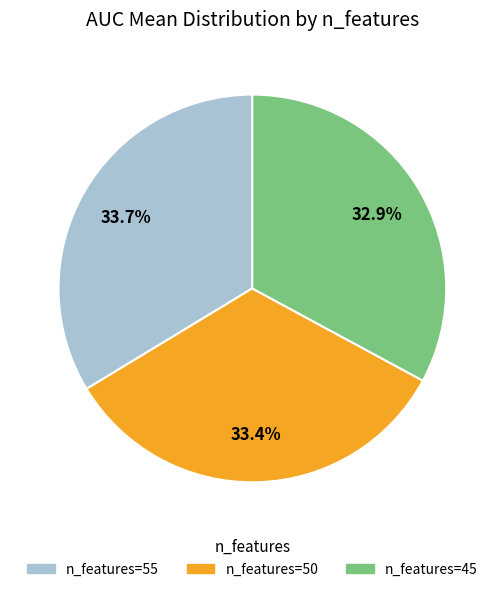

Does any single category account for the majority?

No